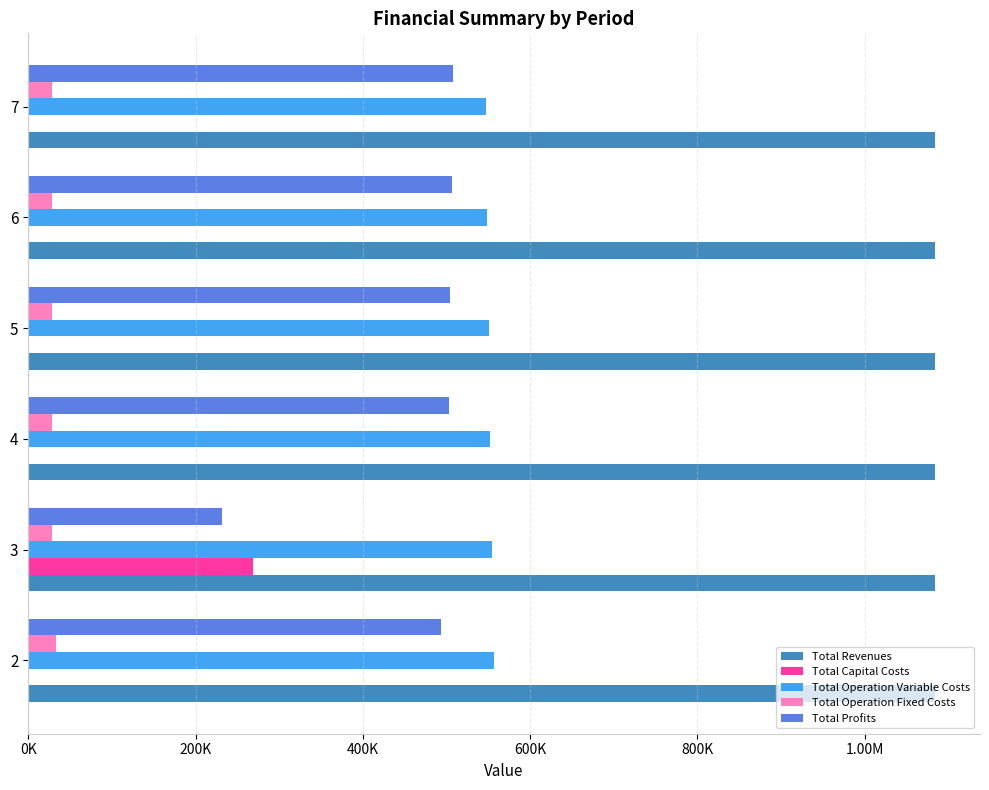

What position from the right is 600K?

3